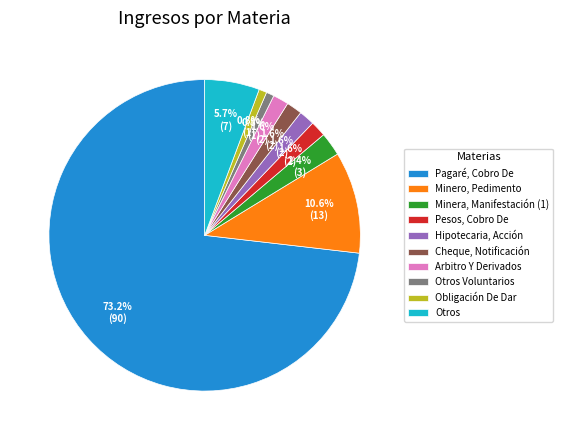

Which slice is the largest?

Pagaré, Cobro De